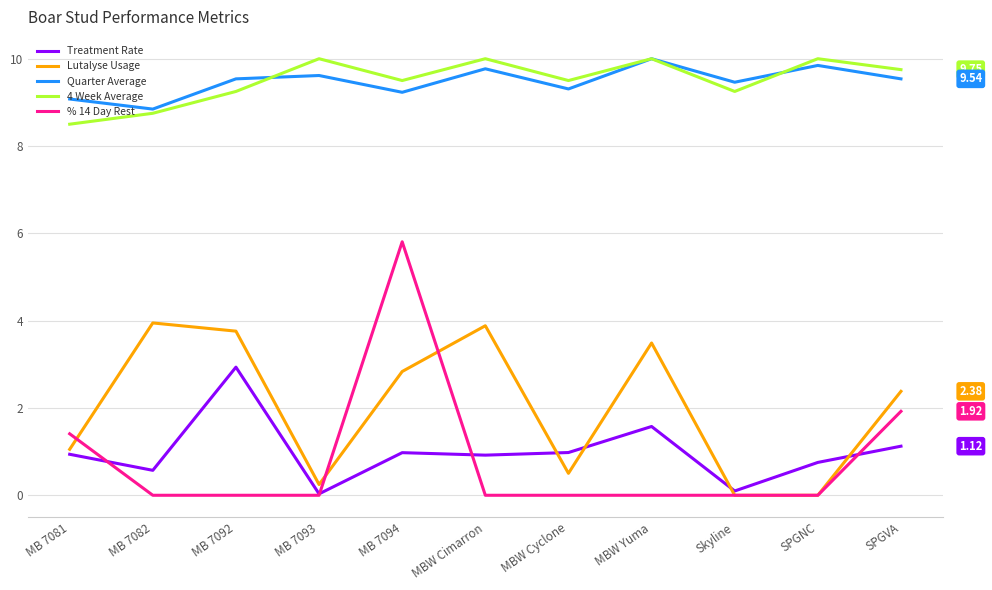

Count the number of categories in the chart.

11